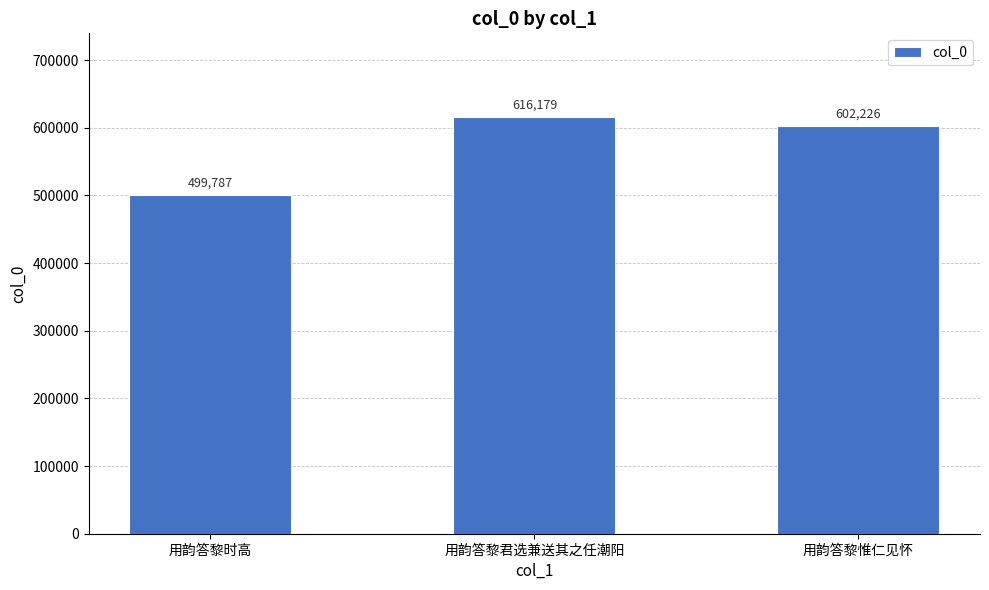

Are the bars grouped side by side (vs. stacked)?

No